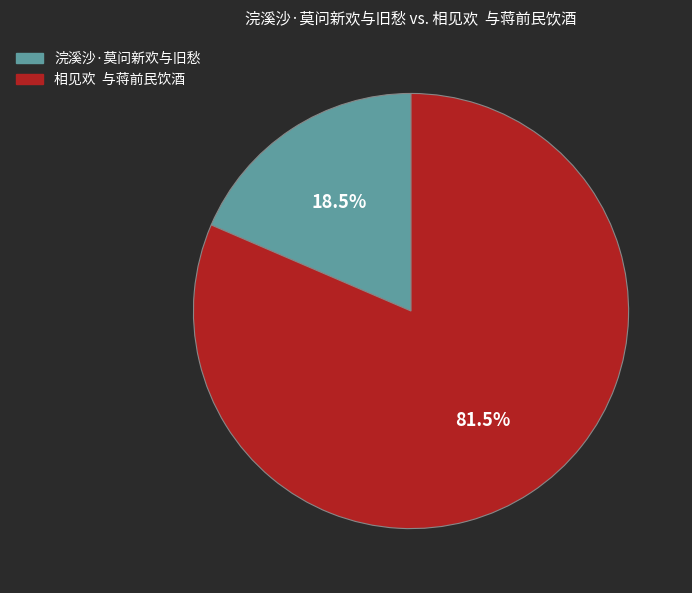

Is 浣溪沙·莫问新欢与旧愁 the majority of the pie?

No